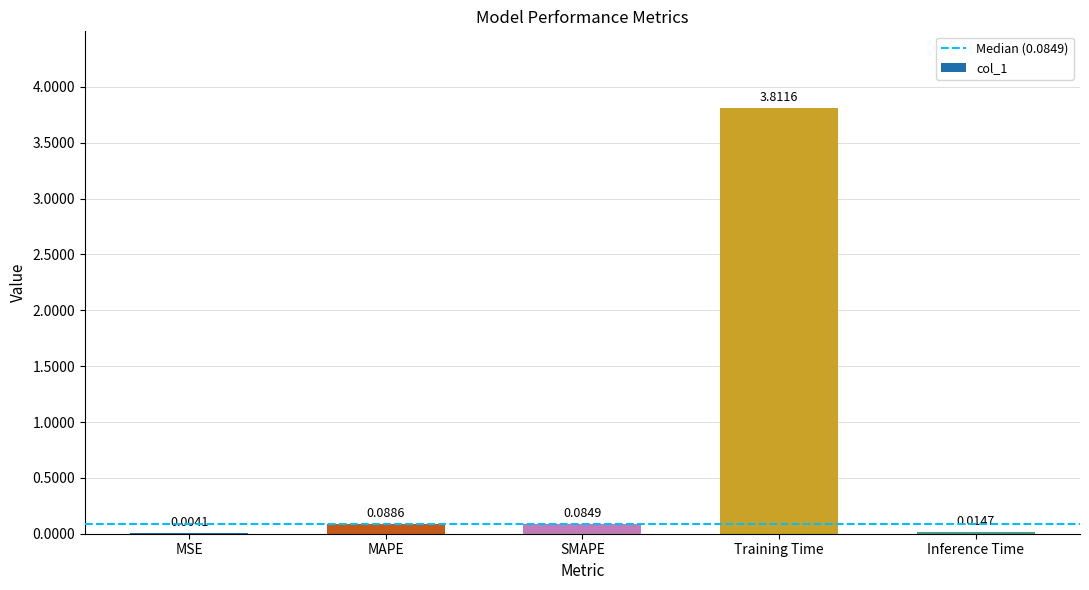

What is the change in value from MSE to SMAPE?

+0.1